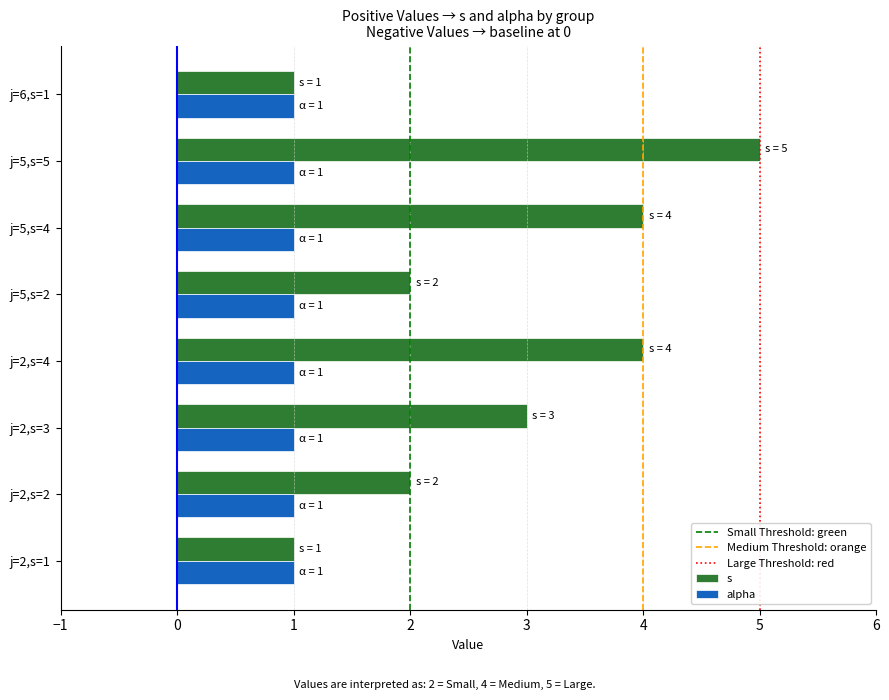

The value of alpha at j=2,s=4 is 1. True or false?

True